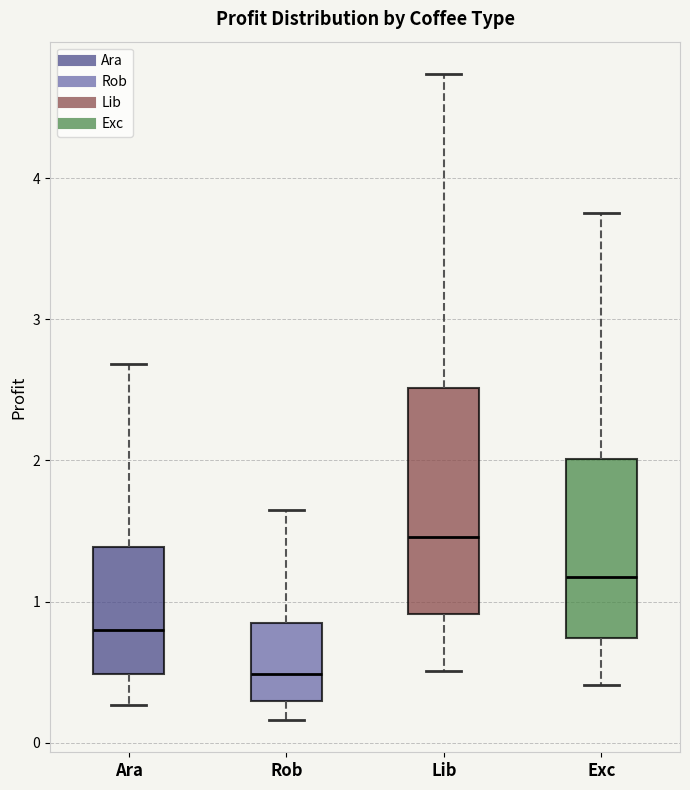

Reading left to right, read every box against the y-axis: the position of its median line, the range the box covers, and the ends of its whiskers. The values are not printed on the chart, so give them approximately, as read against the axis.

Ara: median 0.8, box 0.5 to 1.4, whiskers 0.3 to 2.7
Rob: median 0.5, box 0.3 to 0.8, whiskers 0.2 to 1.6
Lib: median 1.5, box 0.9 to 2.5, whiskers 0.5 to 4.7
Exc: median 1.2, box 0.7 to 2.0, whiskers 0.4 to 3.8